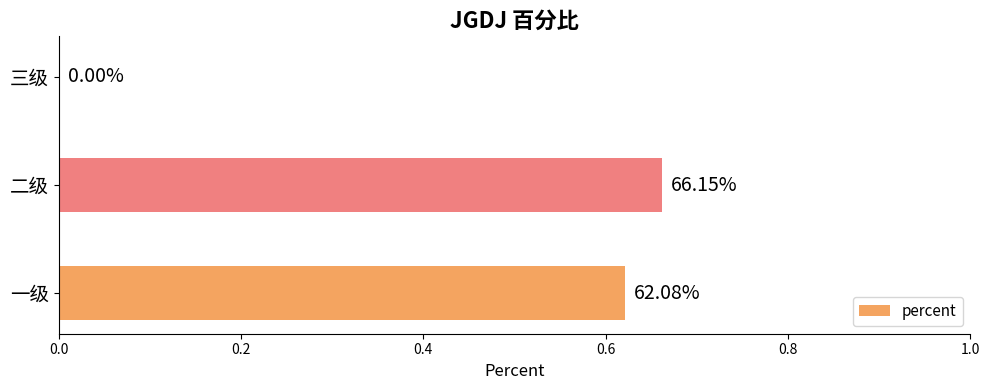

How many data points does each series have?

3